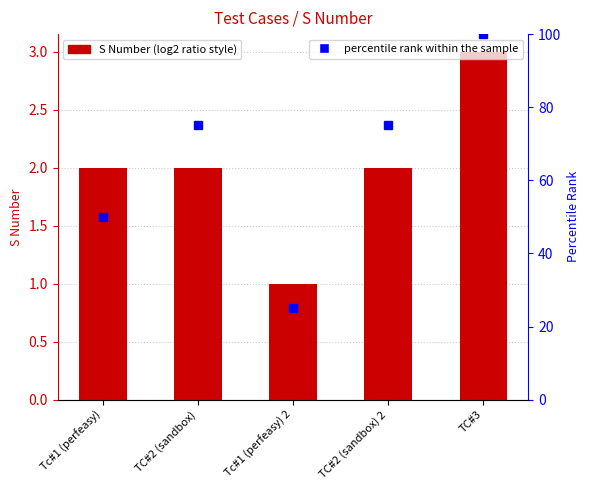

Does the chart contain stacked bars?

No